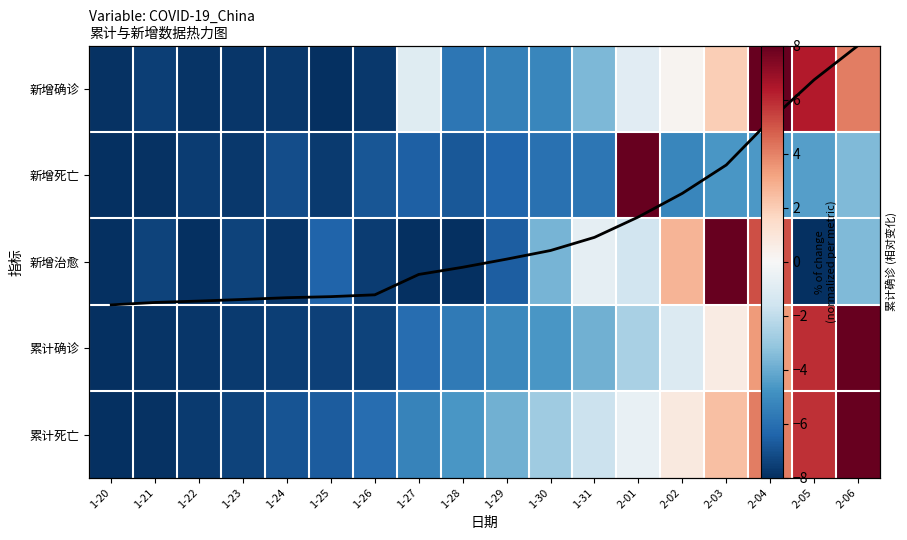

Where is 新增治愈 nearest to the value 0?

1-31